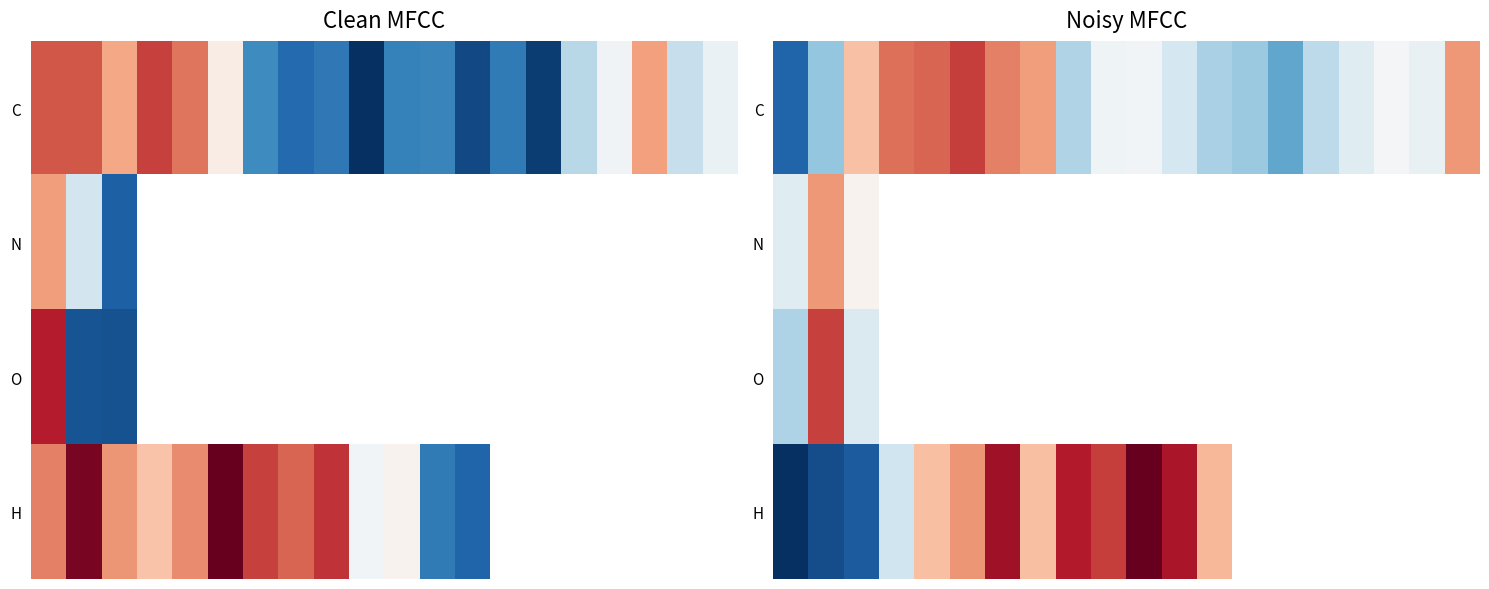

Which series has the widest spread of values?

H